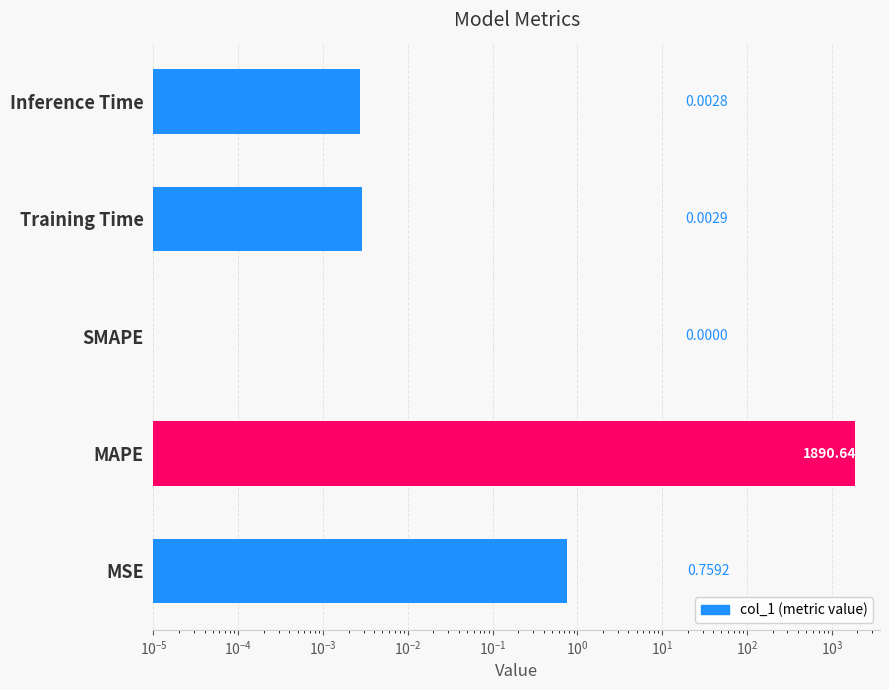

The chart shows a value of 0.0 at SMAPE. True or false?

True